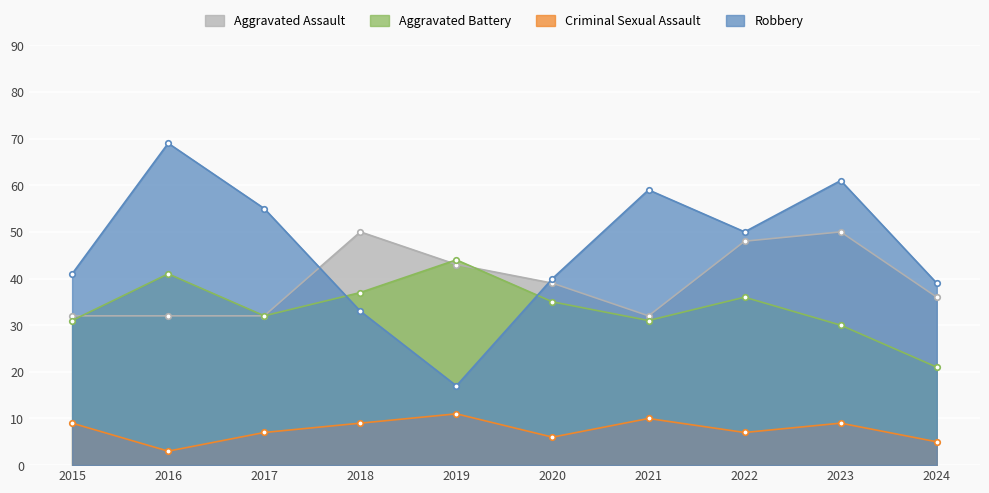

How many data points in Robbery are above 50?

4